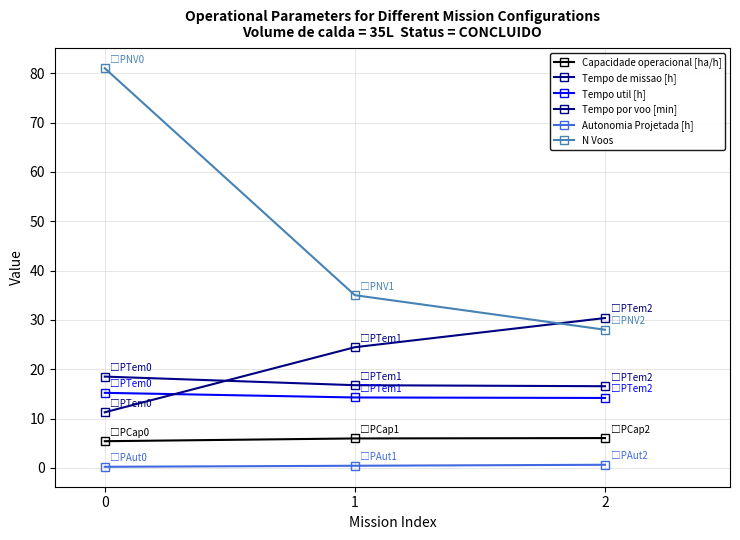

What is the spread (max minus min) of values at 1?

34.6